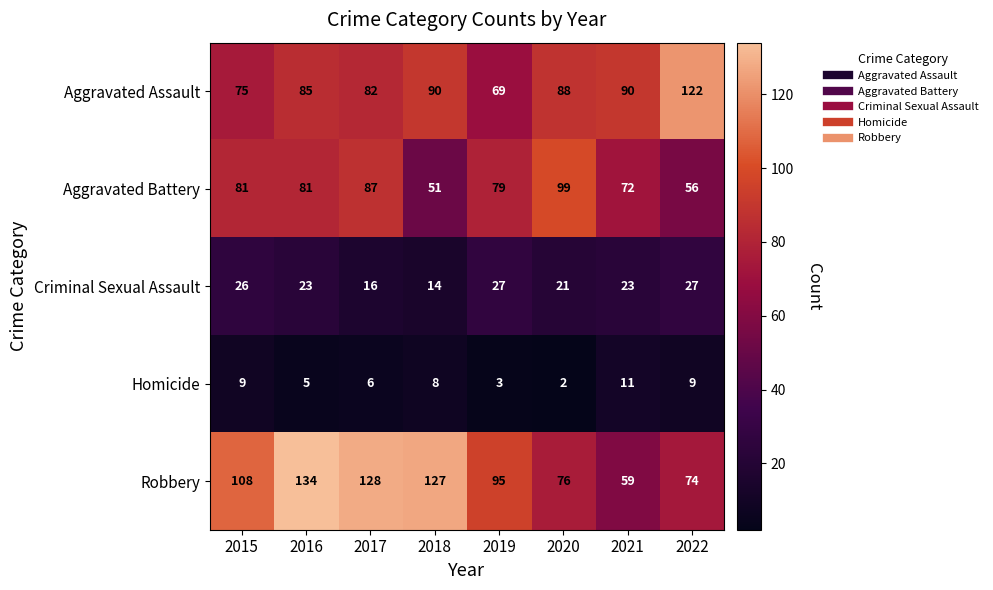

Is it true that Aggravated Assault equals 88 at 2020?

True